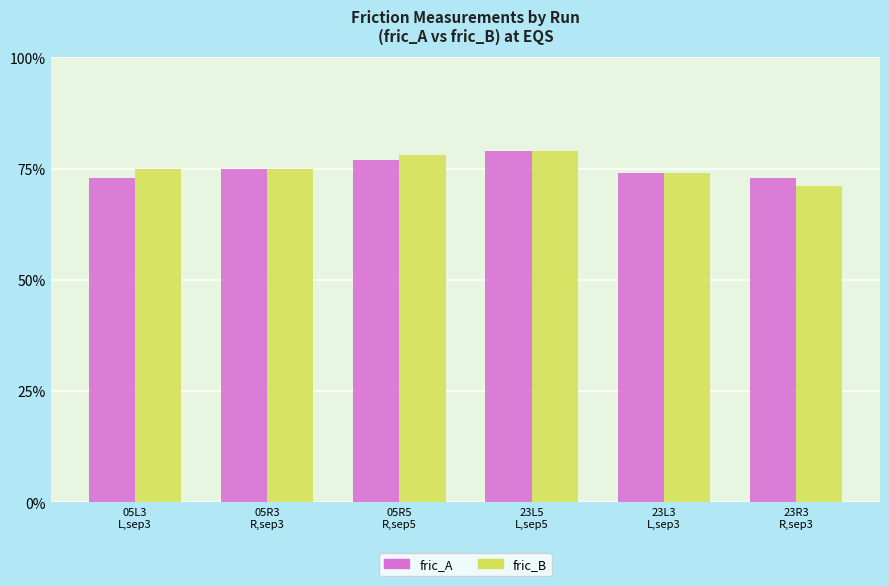

Rank the series at 05L3
L,sep3 from lowest to highest value.

fric_A, fric_B